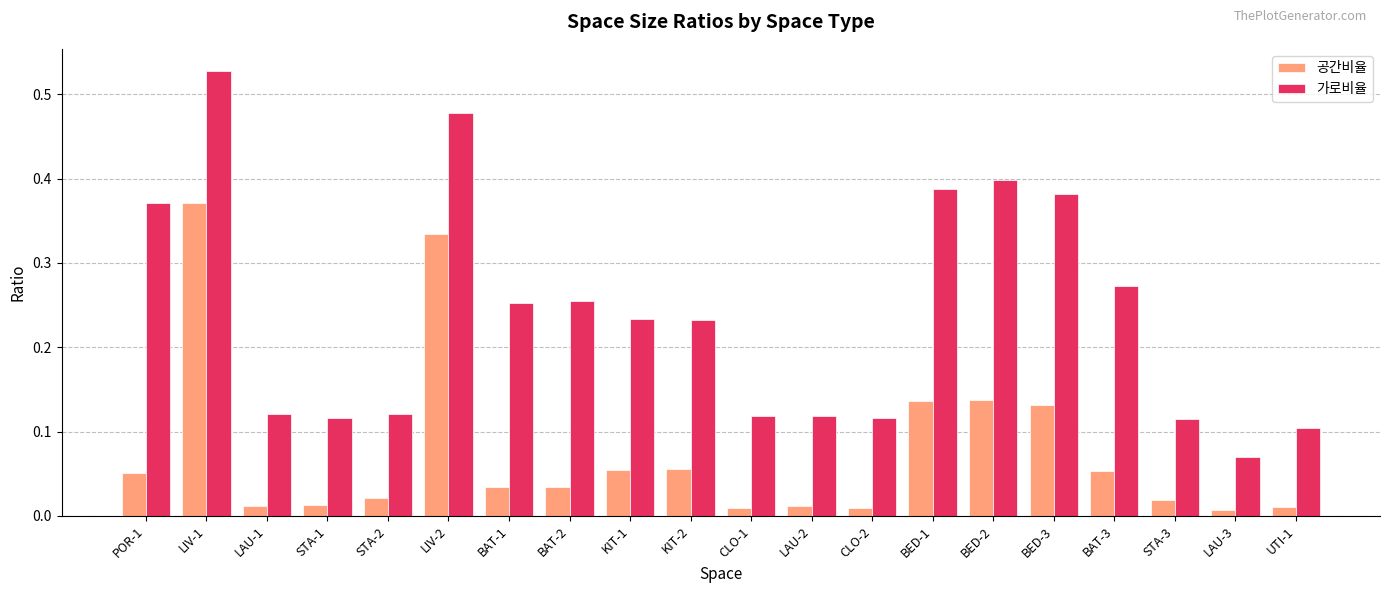

Which category has the lowest value in the 가로비율 series?

LAU-3